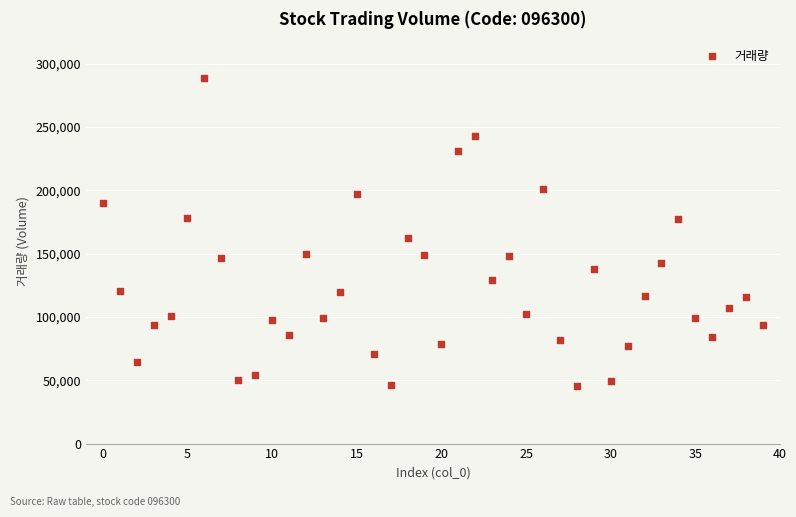

What Y value in the scatter plot is closest to 167149?

162704